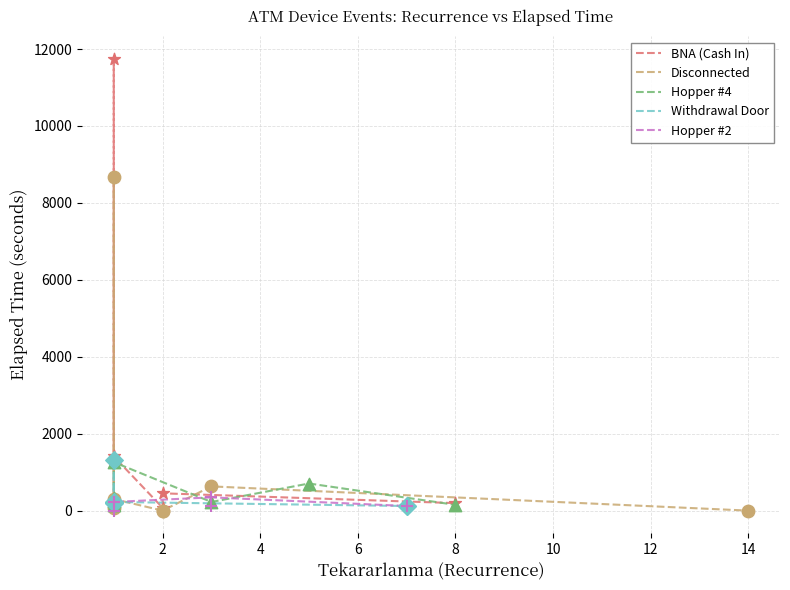

What is the total value across all series at 8?

645